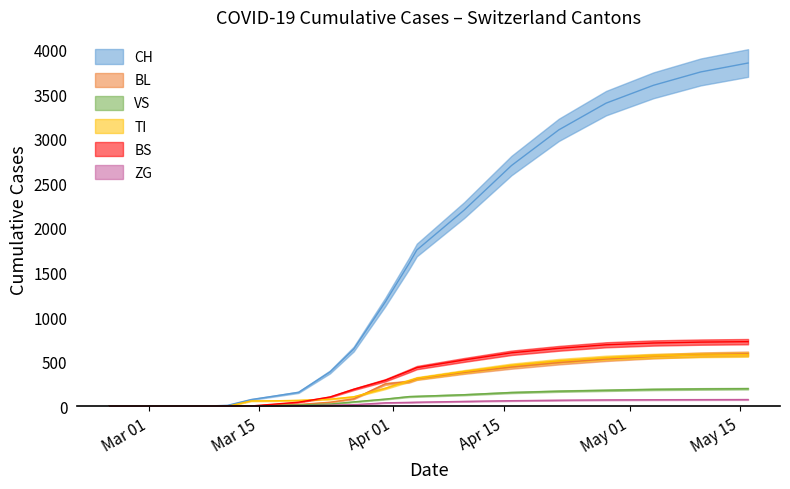

At 2020-05-10, list the series in order from largest to smallest.

CH, BS, BL, TI, VS, ZG